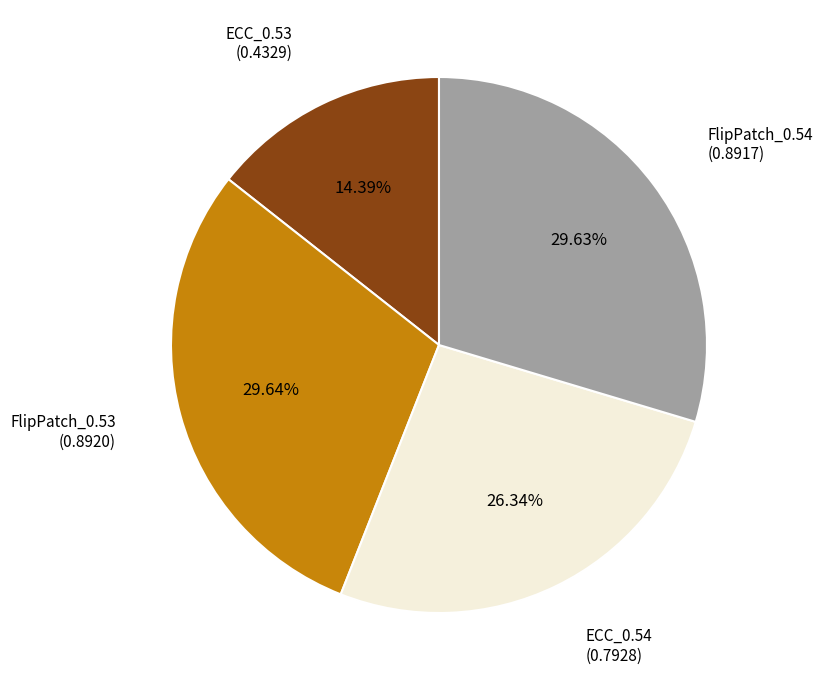

Which has a higher value, ECC_0.54 or FlipPatch_0.54?

FlipPatch_0.54